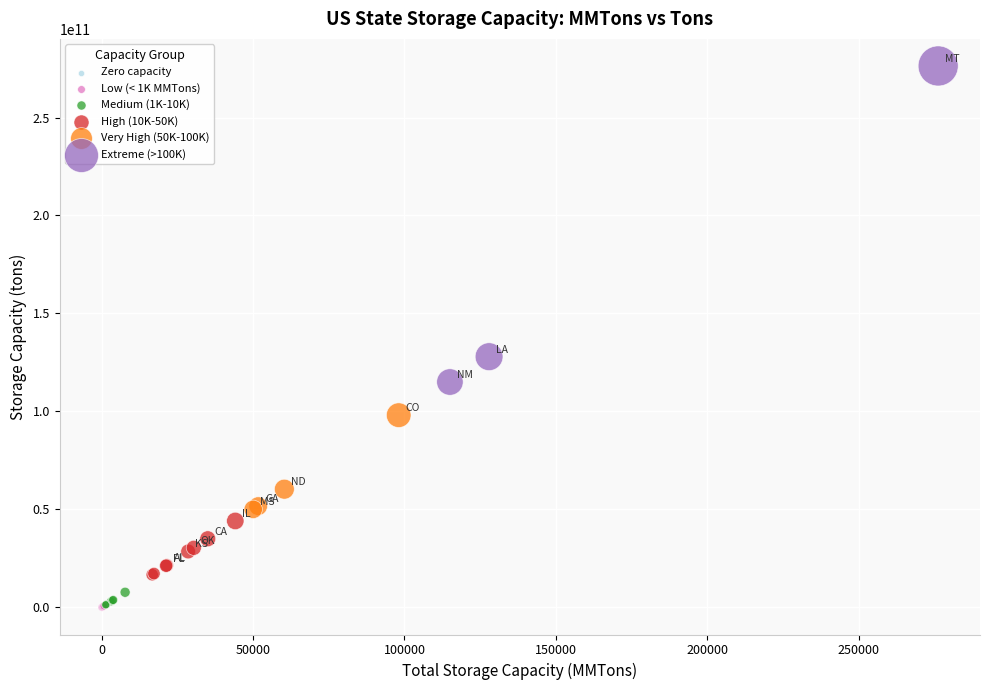

Which series reaches the maximum Y coordinate?

Extreme (>100K)